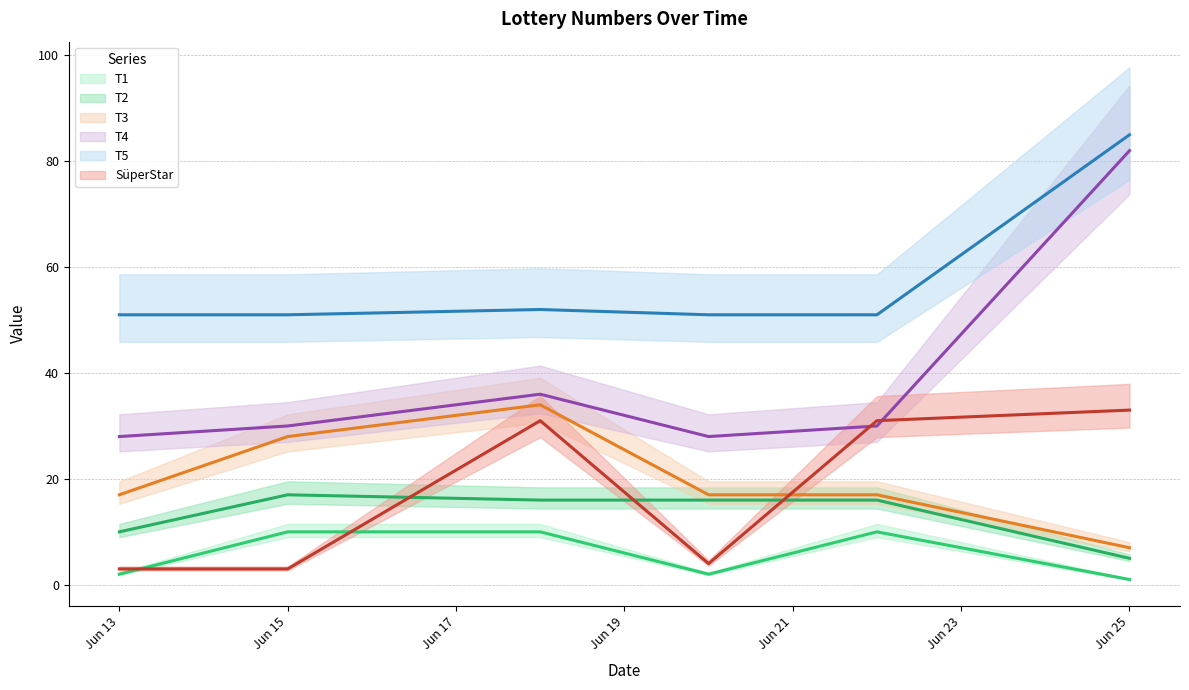

At which category does T3 reach its first local peak?

2022-06-18